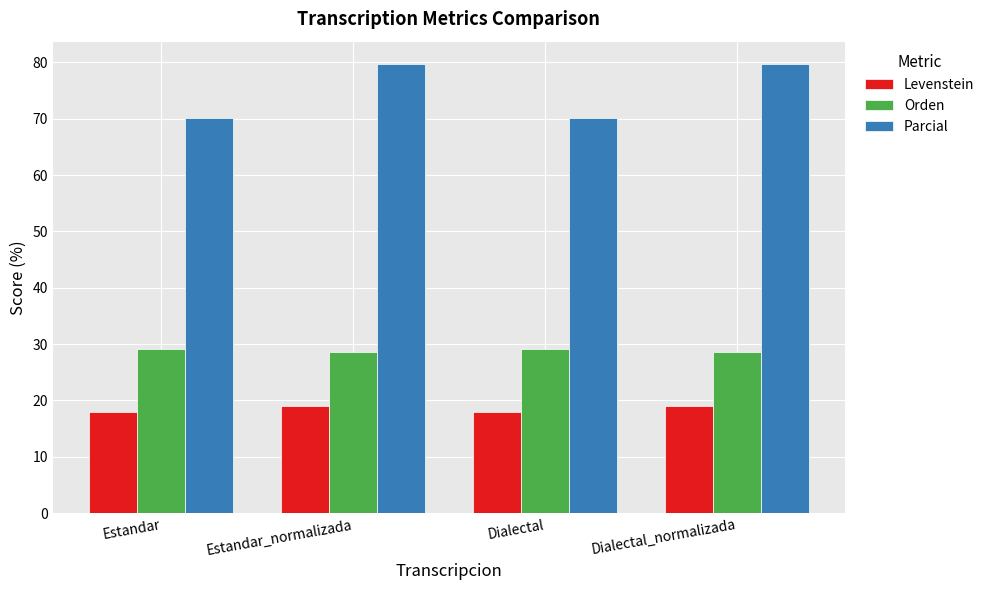

What is the minimum value for Levenstein?

17.9